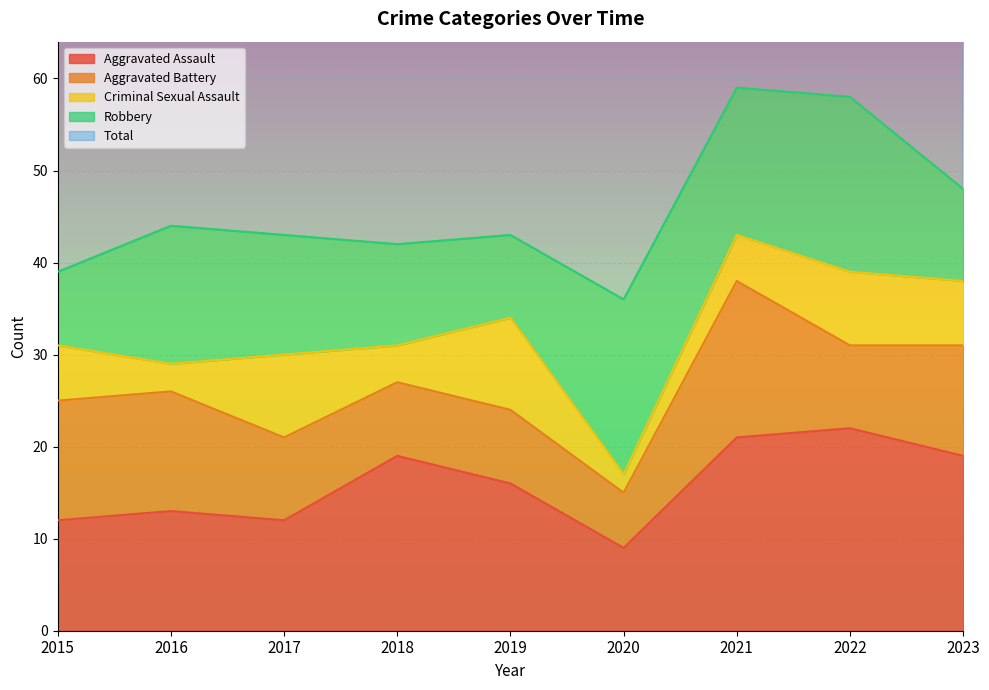

What is the sum of the Criminal Sexual Assault values at 2020 and 2021?

7